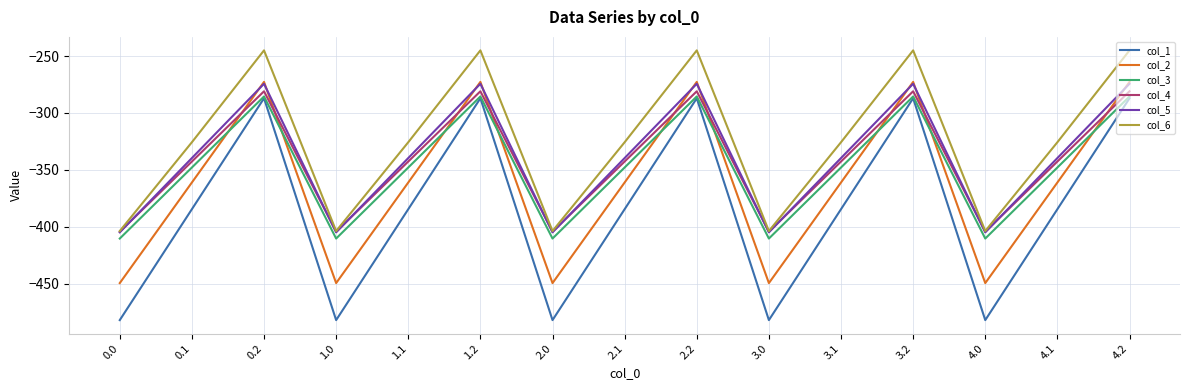

Which series has the largest total across all categories?

col_6